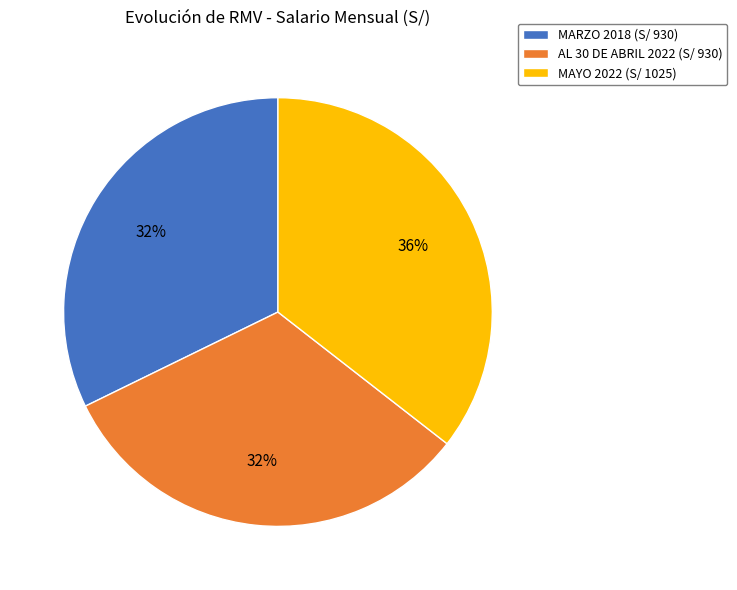

To the nearest percent, what is the average slice percentage?

33%